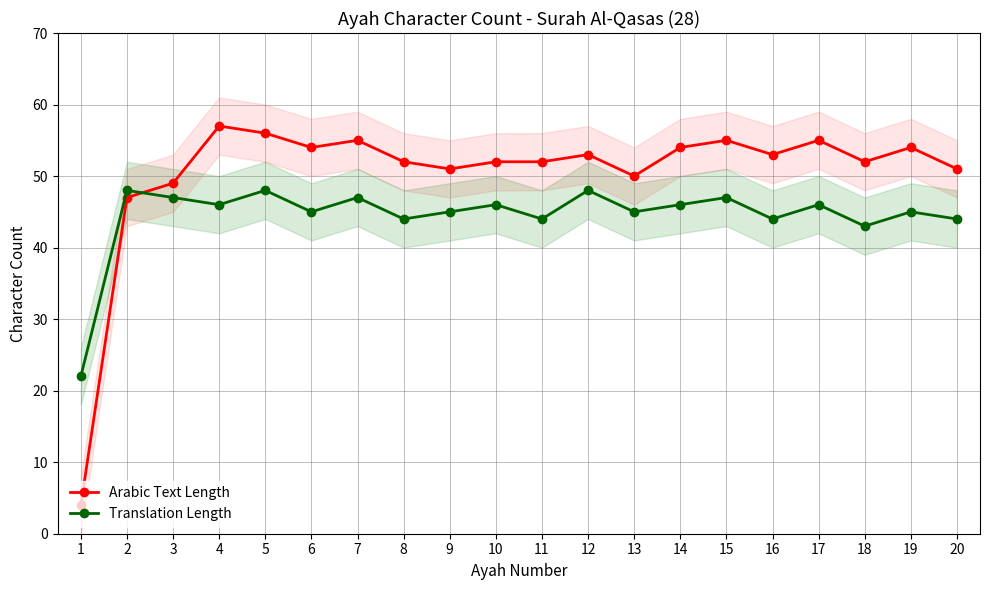

How many interior local valleys does the Arabic Text Length series have?

5